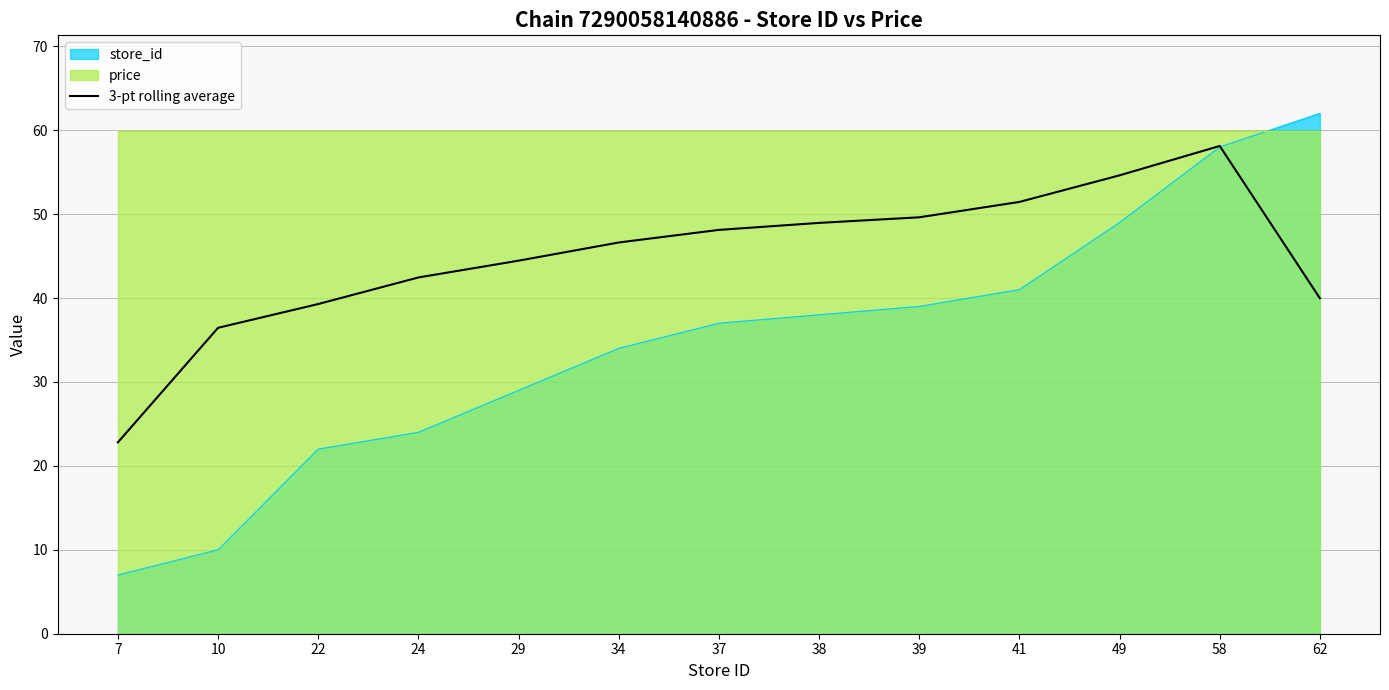

True or false: the data shows 20.7 at 24.

False